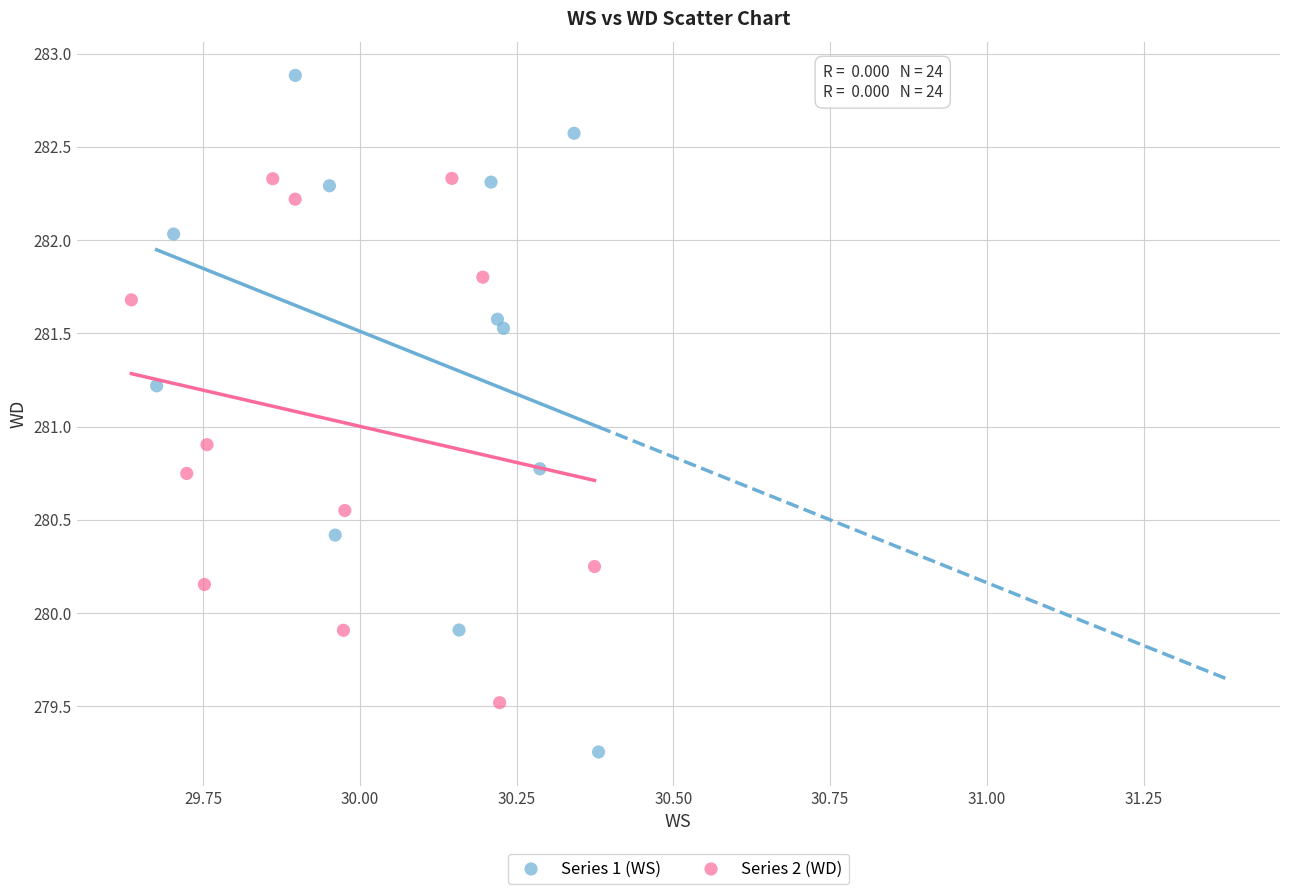

Which series reaches the maximum Y coordinate?

Series 1 (WS)